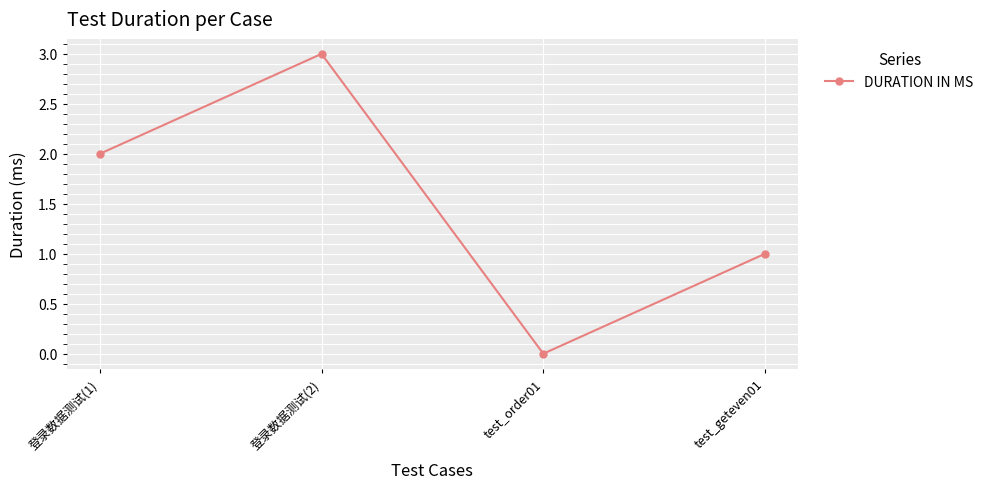

Which has a higher value, test_geteven01 or test_order01?

test_geteven01